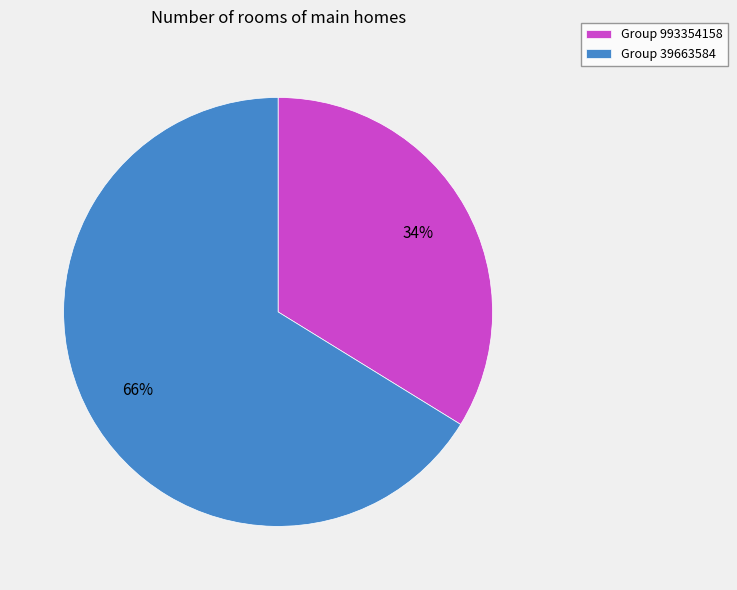

Which slice is the largest?

Group 39663584